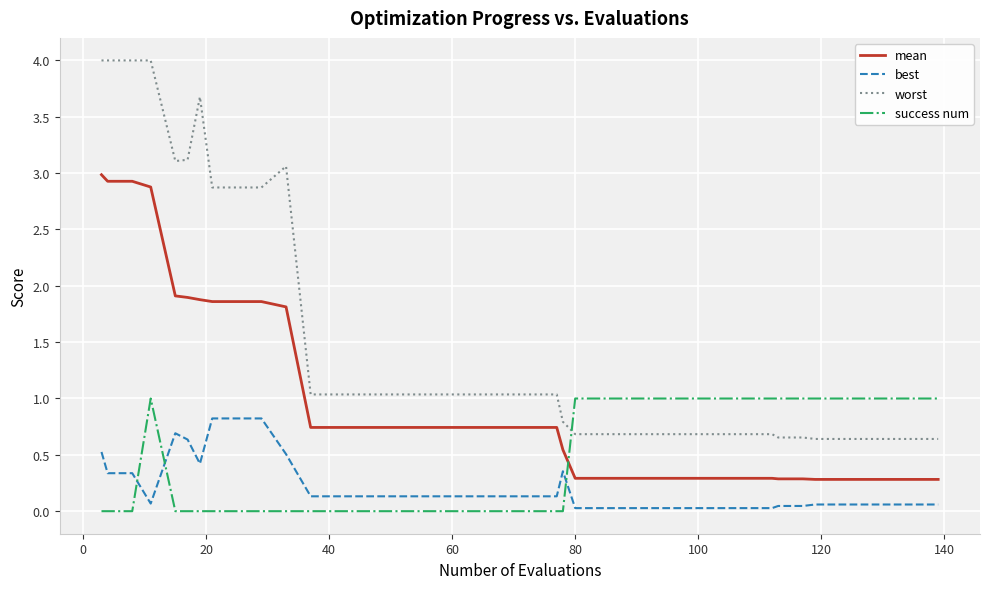

List the series in order of their overall mean, highest first.

worst, mean, success num, best